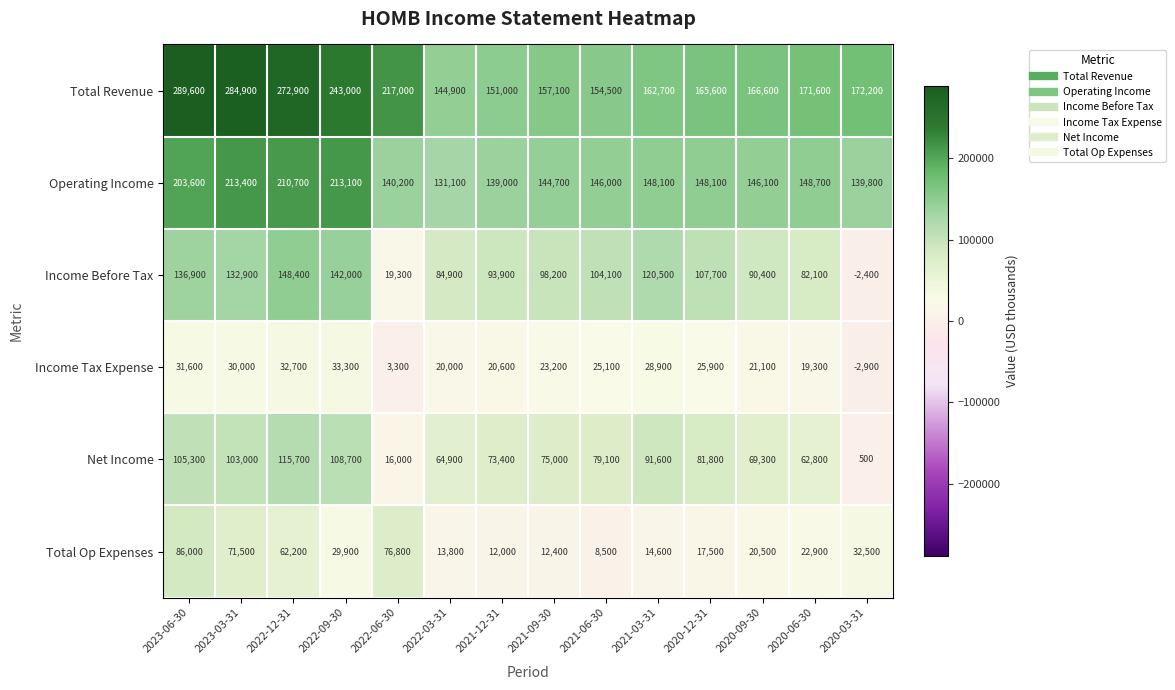

The Income Tax Expense series shows 3300 at 2022-06-30. True or false?

True